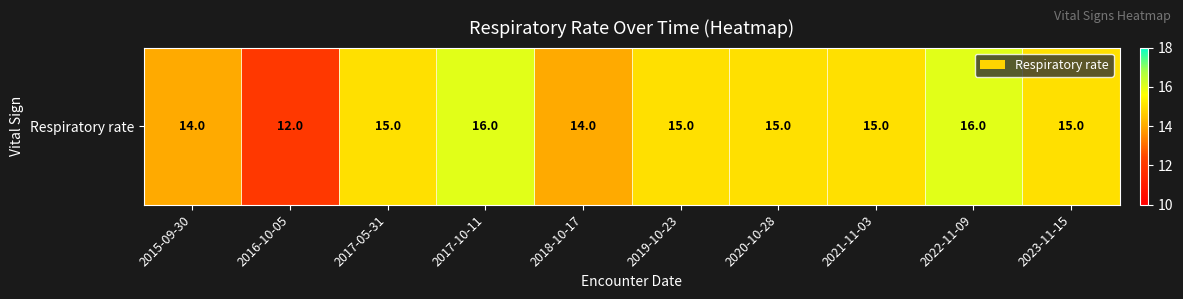

Count the values in the range 14 to 15.

7